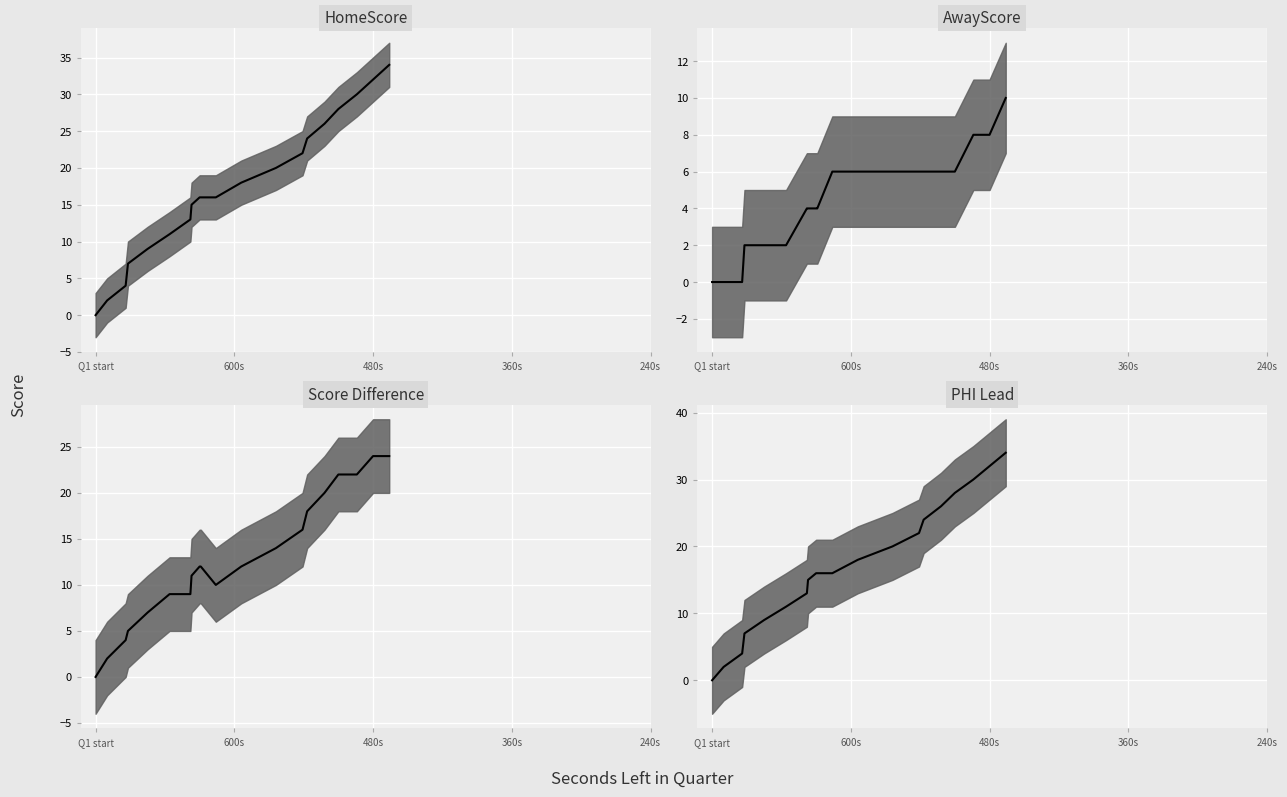

List the series in order of their peak value, lowest first.

AwayScore, Score Difference, HomeScore, PHI Lead